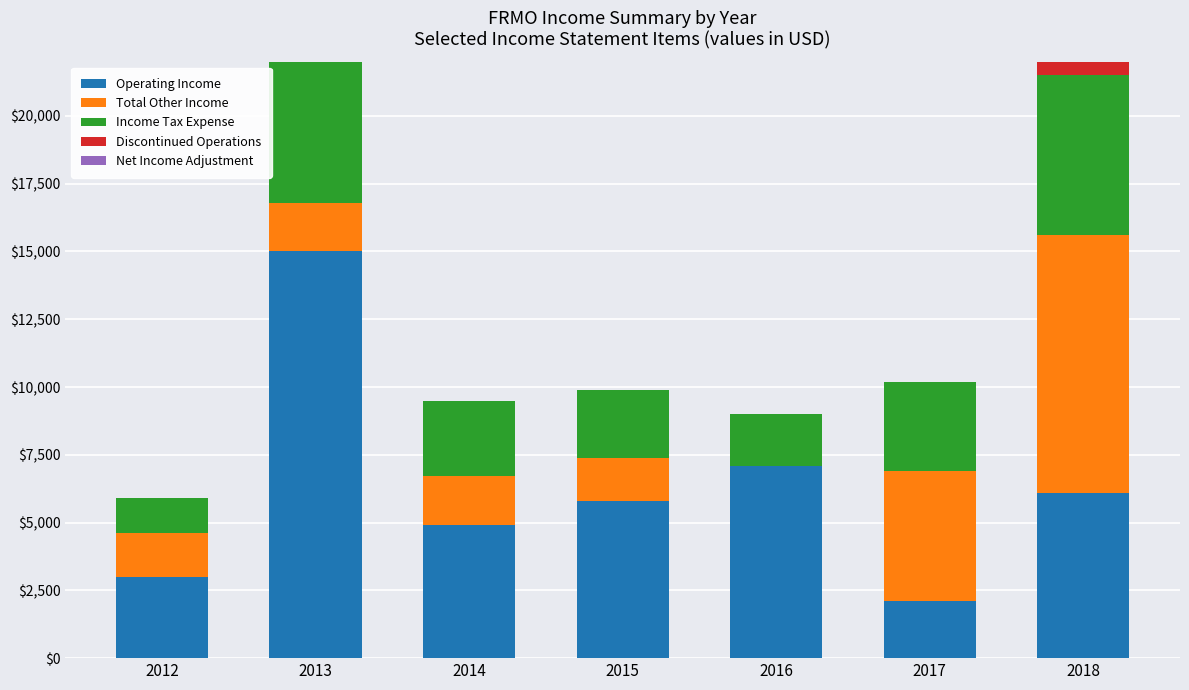

The Discontinued Operations series shows 0 at 2014. True or false?

True